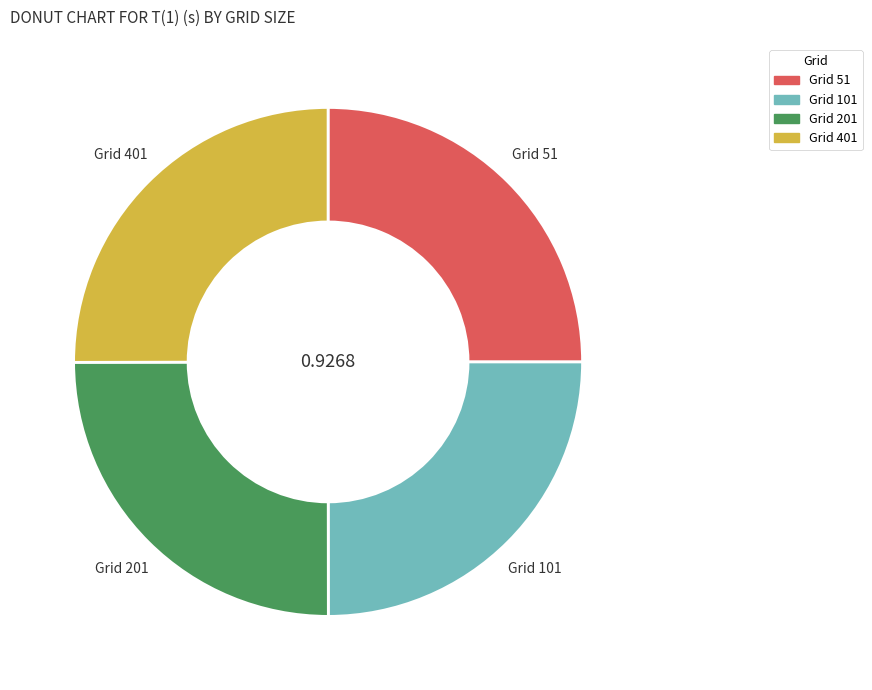

Does any single category account for the majority?

No